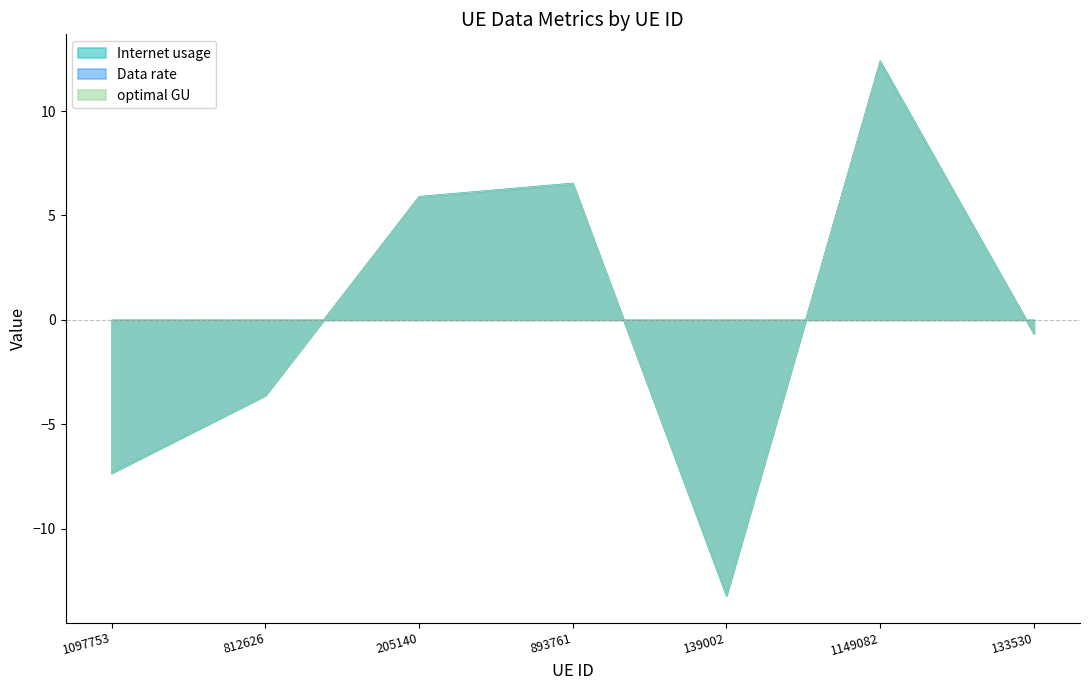

Which category has the highest value in the Internet usage series?

1149082